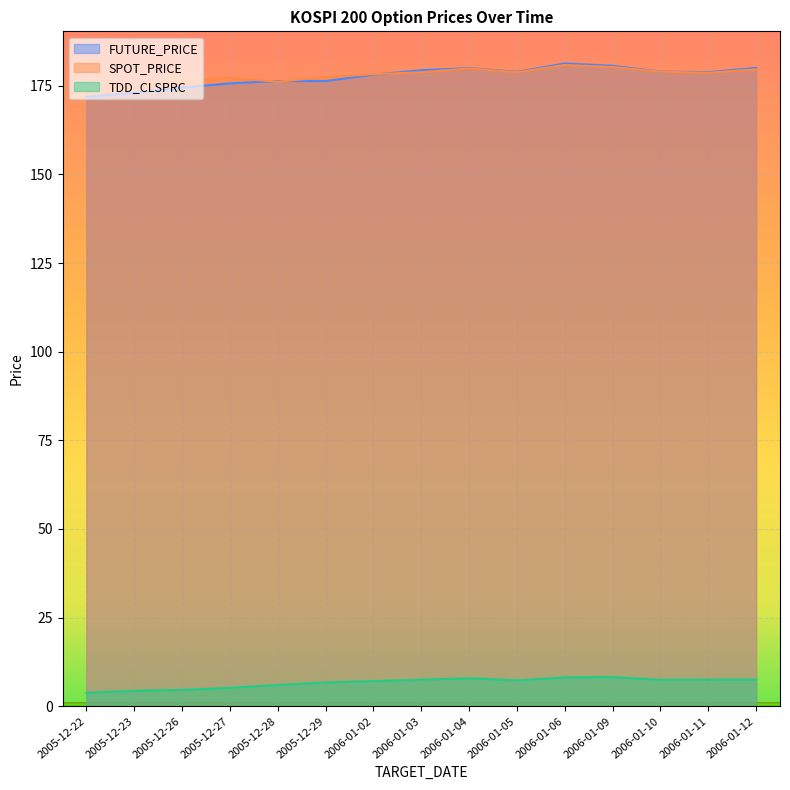

How many times do FUTURE_PRICE and SPOT_PRICE cross each other?

3